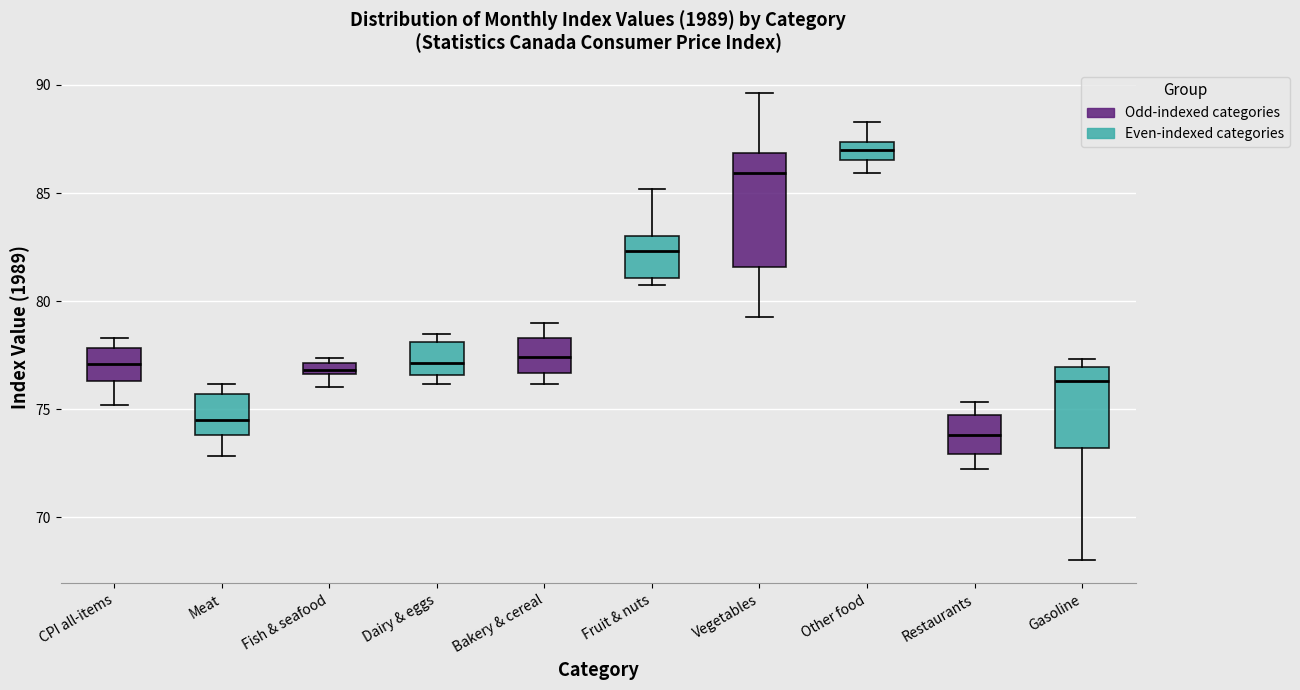

Comparing the boxes themselves (not the whiskers), which one is the tallest?

Vegetables